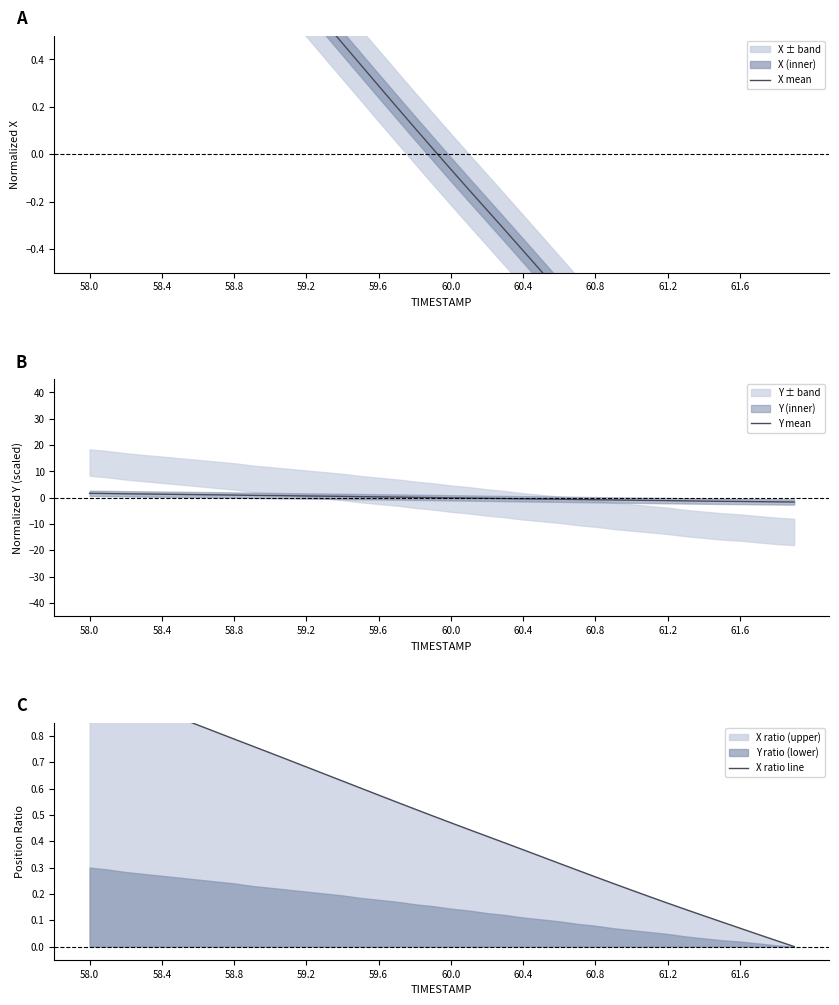

The value of Y mean at 30 is -0.6. True or false?

False